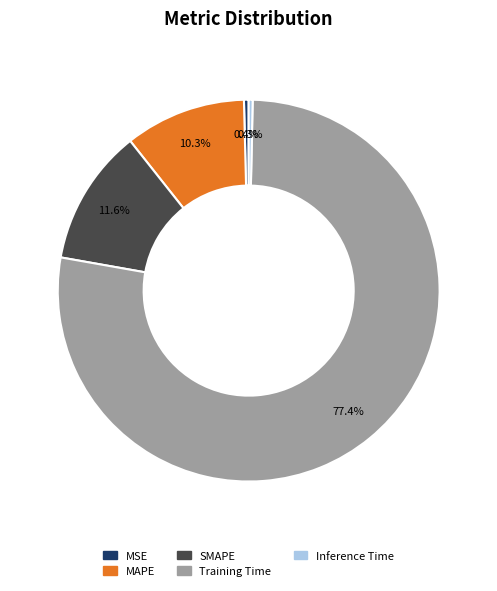

Combined, what portion of the pie is Training Time and MSE?

77.8%